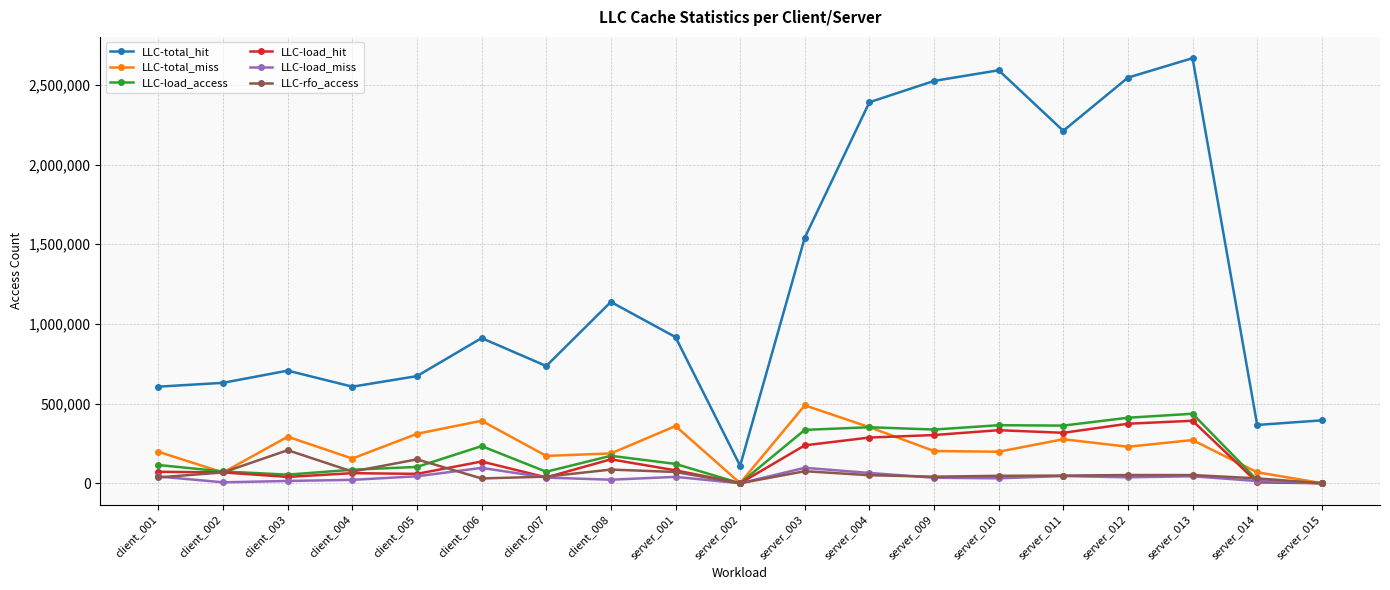

Rank the series by their maximum value, from highest to lowest.

LLC-total_hit, LLC-total_miss, LLC-load_access, LLC-load_hit, LLC-rfo_access, LLC-load_miss